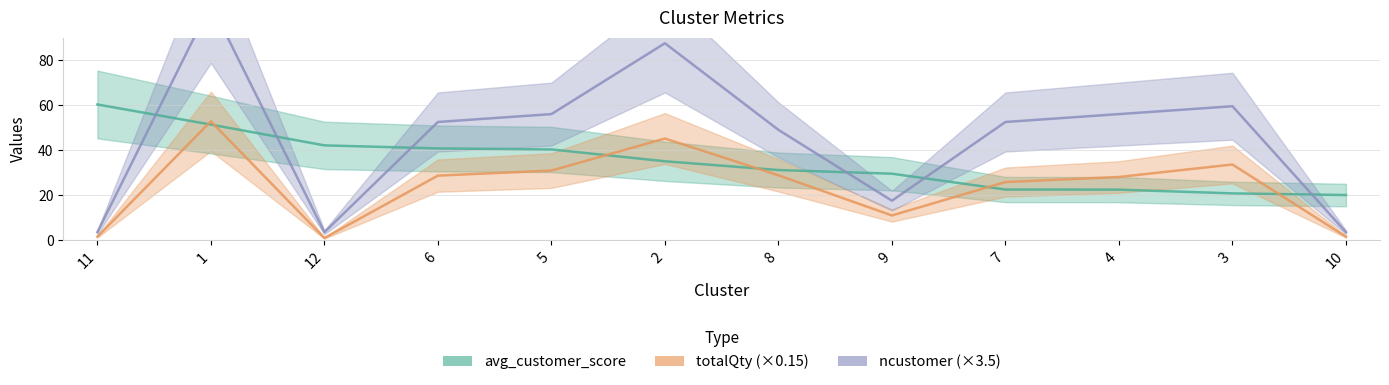

True or false: ncustomer has more than 2 points higher than both neighbors.

True